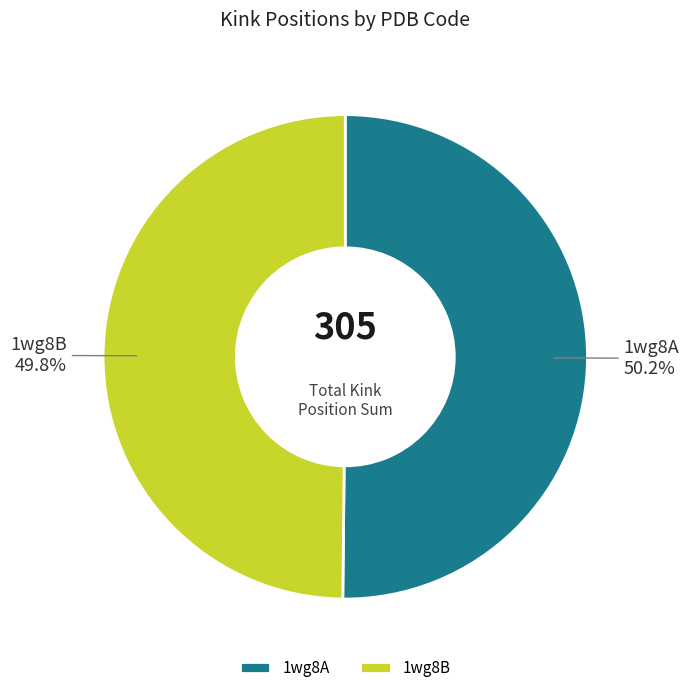

The 1wg8A slice represents 43% of the pie. True or false?

False